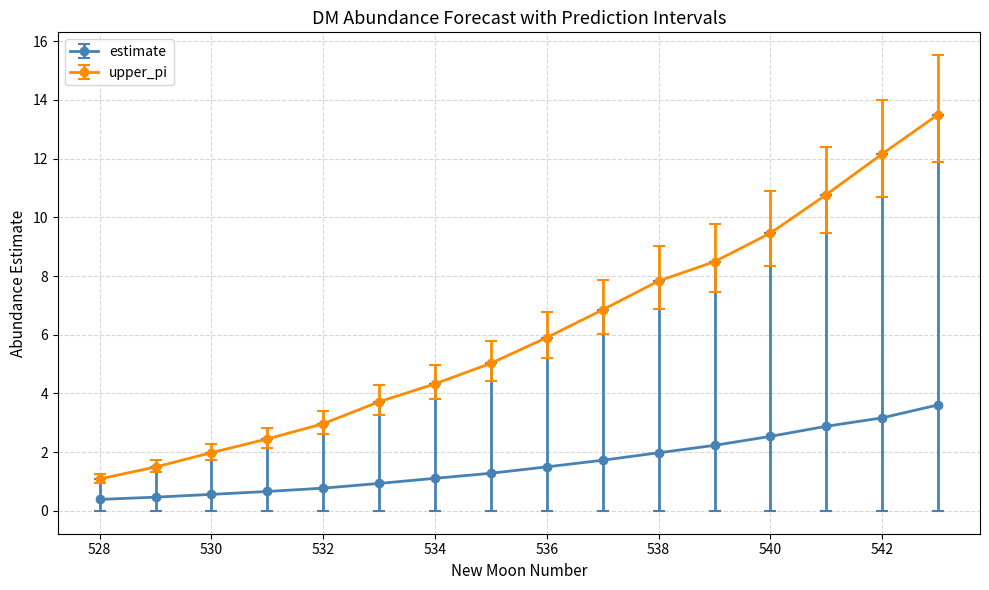

What is the sum of all upper_pi values?

98.0